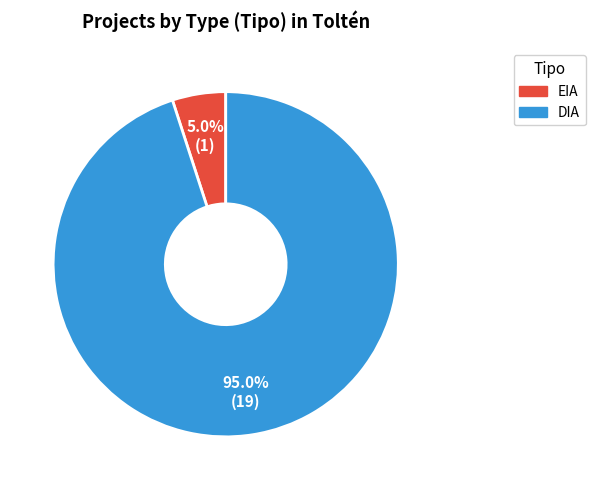

Which slice is the largest?

DIA